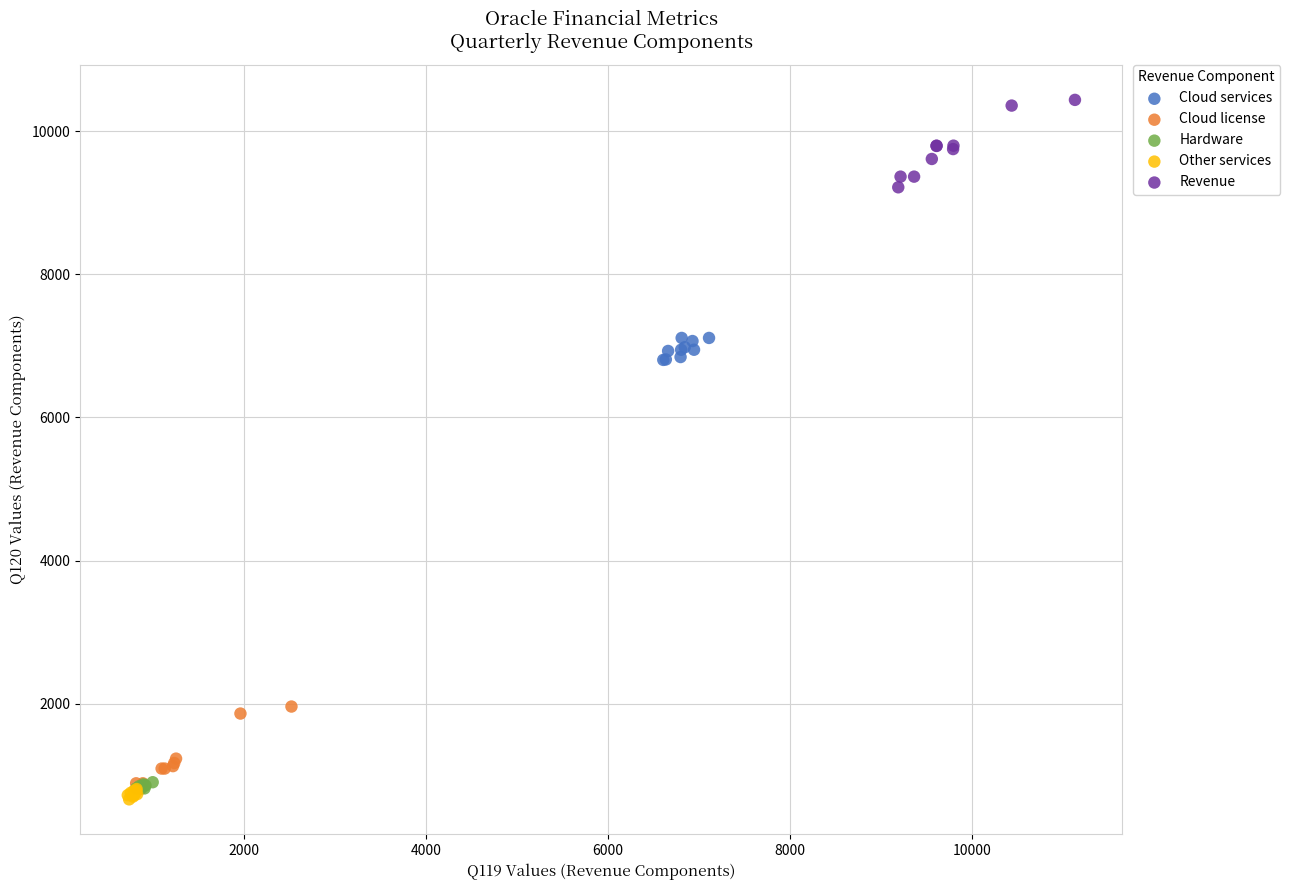

Which series reaches the minimum Y coordinate?

Other services